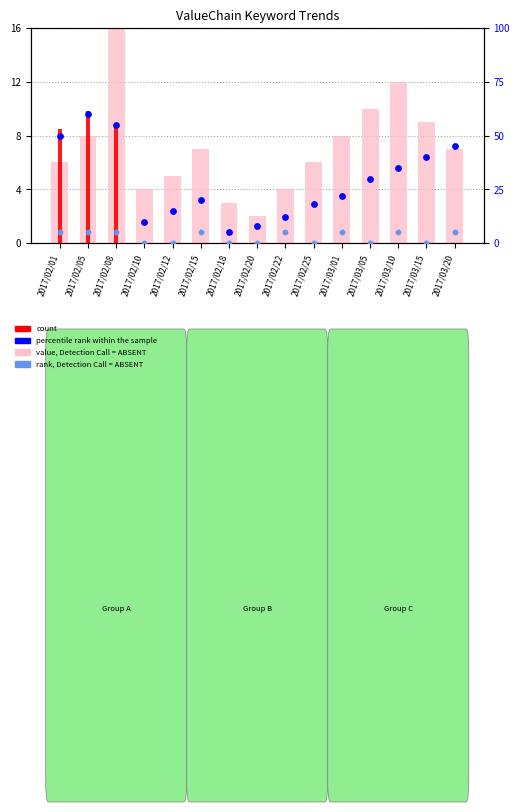

Which series has the largest total across all categories?

percentile rank within the sample